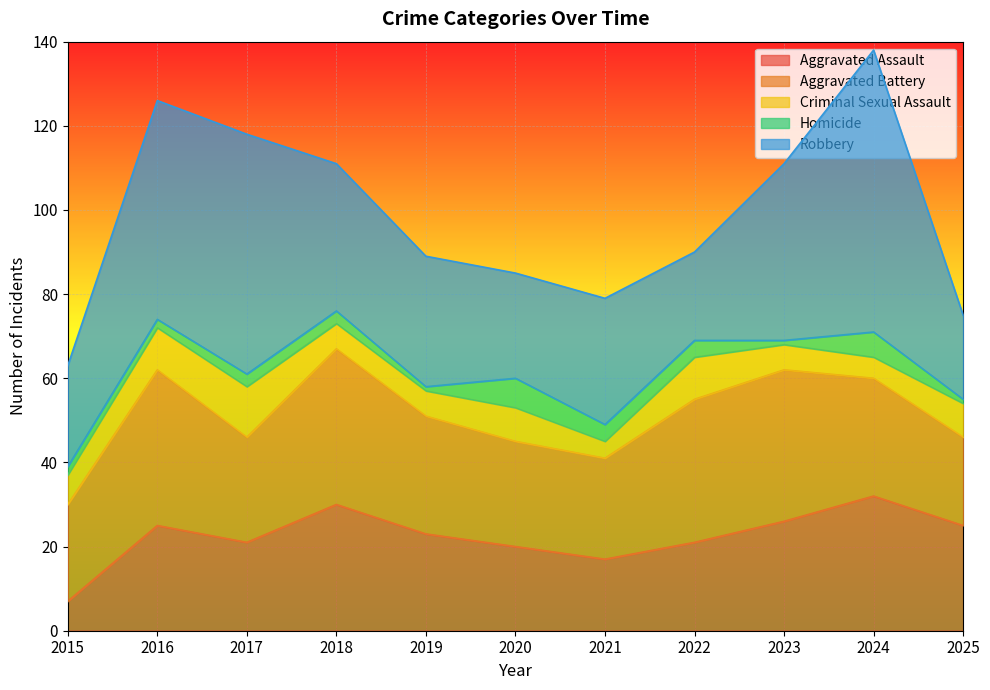

At which label does Aggravated Assault reach its minimum?

2015